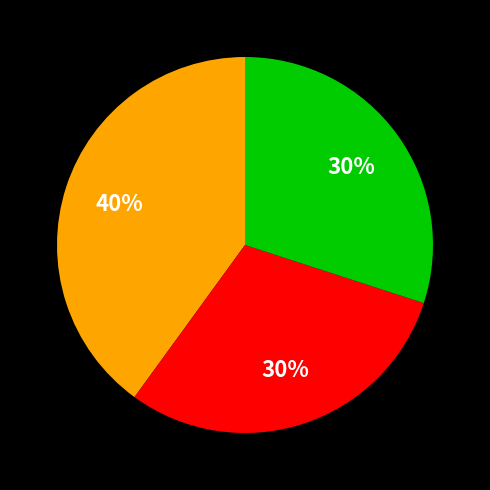

Count the number of slices in the pie.

3